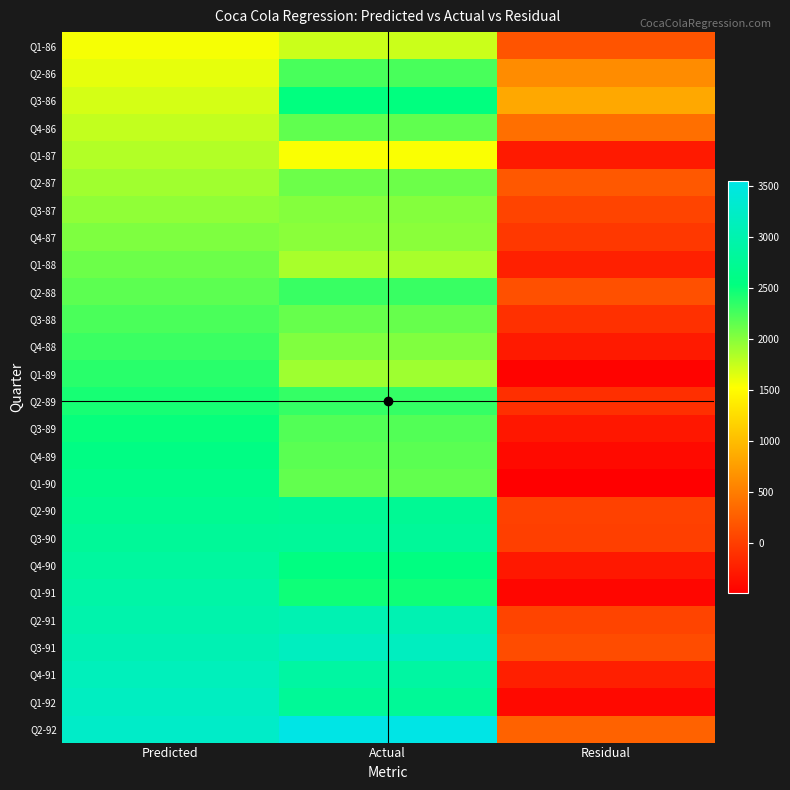

Reading left to right, transcribe all the data shown in this chart.

Q1-86: Predicted=1558.8	Actual=1734.8	Residual=176.0
Q2-86: Predicted=1626.9	Actual=2245.0	Residual=618.1
Q3-86: Predicted=1695.0	Actual=2533.8	Residual=838.9
Q4-86: Predicted=1763.0	Actual=2155.0	Residual=391.9
Q1-87: Predicted=1831.1	Actual=1547.8	Residual=-283.3
Q2-87: Predicted=1899.2	Actual=2104.4	Residual=205.3
Q3-87: Predicted=1967.2	Actual=2014.4	Residual=47.1
Q4-87: Predicted=2035.3	Actual=1991.8	Residual=-43.5
Q1-88: Predicted=2103.4	Actual=1869.0	Residual=-234.3
Q2-88: Predicted=2171.4	Actual=2313.6	Residual=142.2
Q3-88: Predicted=2239.5	Actual=2128.3	Residual=-111.2
Q4-88: Predicted=2307.6	Actual=2026.8	Residual=-280.8
Q1-89: Predicted=2375.7	Actual=1910.6	Residual=-465.0
Q2-89: Predicted=2443.7	Actual=2331.2	Residual=-112.5
Q3-89: Predicted=2511.8	Actual=2206.6	Residual=-305.2
Q4-89: Predicted=2579.9	Actual=2174.0	Residual=-405.9
Q1-90: Predicted=2647.9	Actual=2148.3	Residual=-499.6
Q2-90: Predicted=2716.0	Actual=2739.3	Residual=23.3
Q3-90: Predicted=2784.1	Actual=2792.8	Residual=8.7
Q4-90: Predicted=2852.1	Actual=2556.0	Residual=-296.1
Q1-91: Predicted=2920.2	Actual=2481.0	Residual=-439.2
Q2-91: Predicted=2988.3	Actual=3039.5	Residual=51.2
Q3-91: Predicted=3056.3	Actual=3172.1	Residual=115.8
Q4-91: Predicted=3124.4	Actual=2879.0	Residual=-245.4
Q1-92: Predicted=3192.5	Actual=2772.0	Residual=-420.5
Q2-92: Predicted=3260.6	Actual=3550.0	Residual=289.4